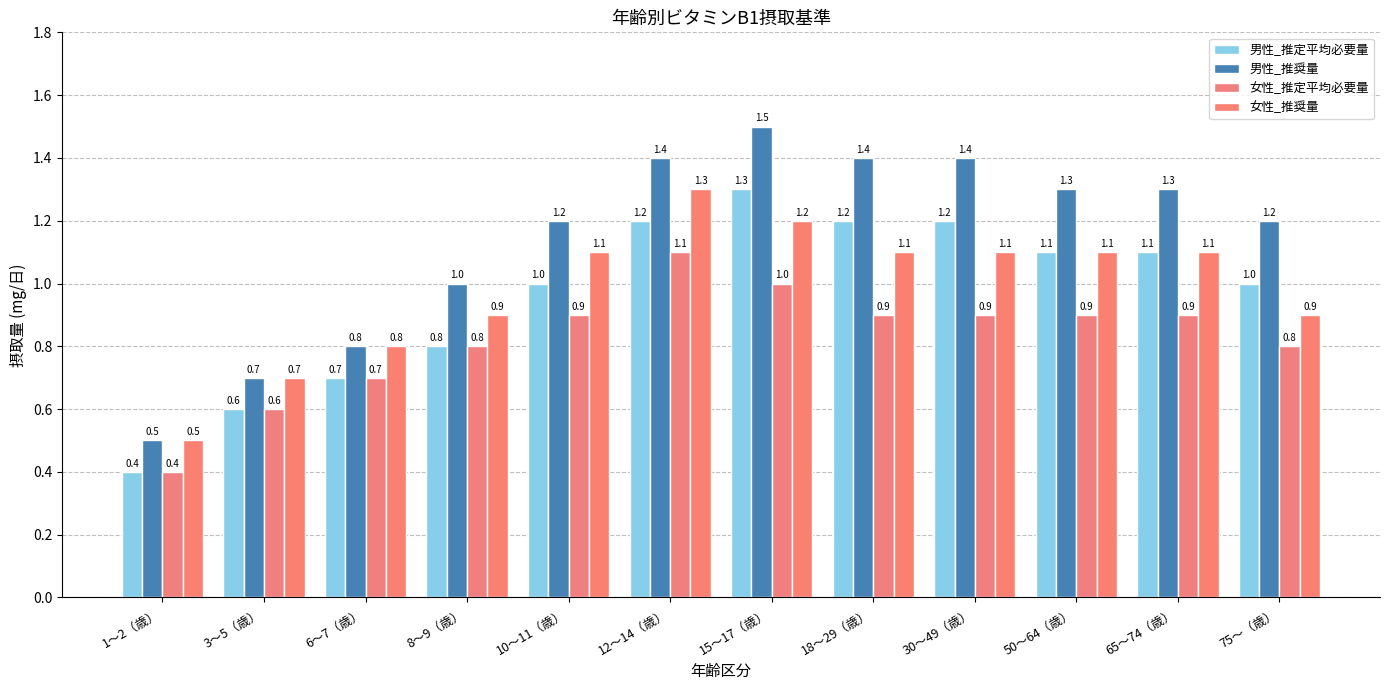

What is the label of the 3rd bar from the right?

50〜64（歳）